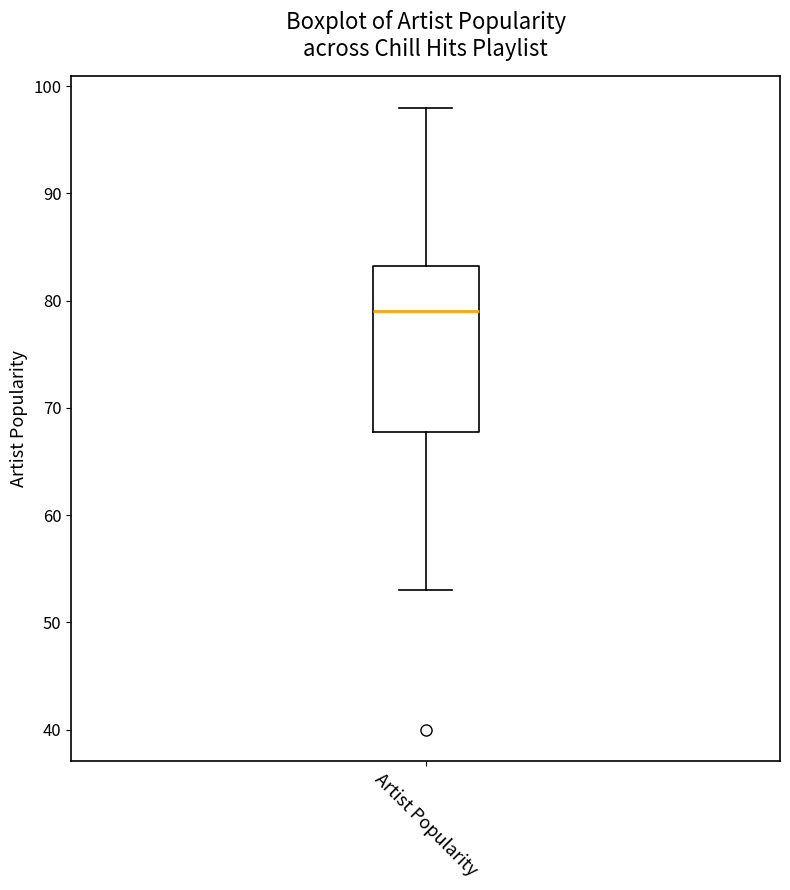

Transcribe this box plot: give where the median line is, the range the box spans, and where the two whiskers end, as read against the y-axis. The values are not printed on the chart, so give them approximately, as read against the axis.

median 79, box 68 to 83, whiskers 53 to 98